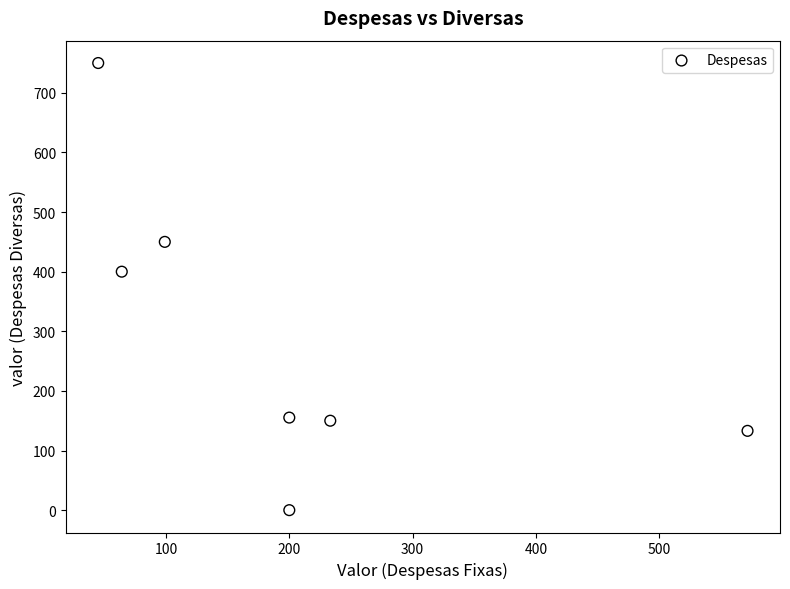

What Y value in the scatter plot is closest to 375?

400.0